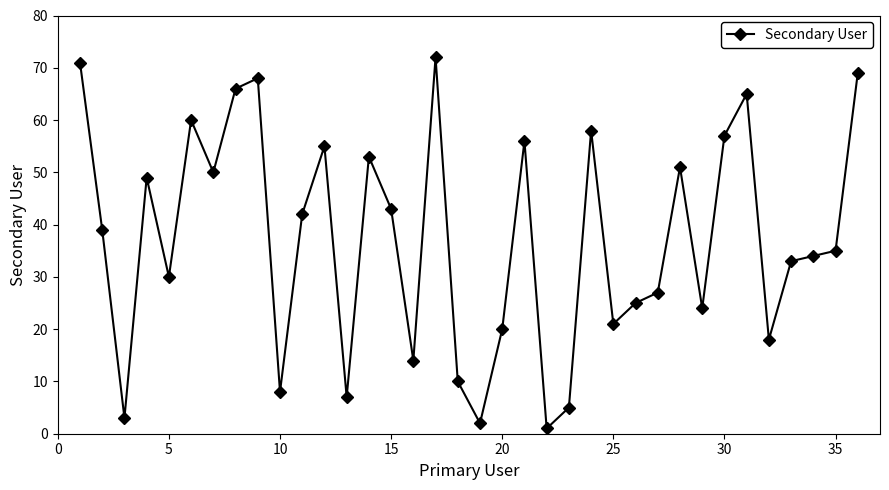

What is the greatest value displayed?

72